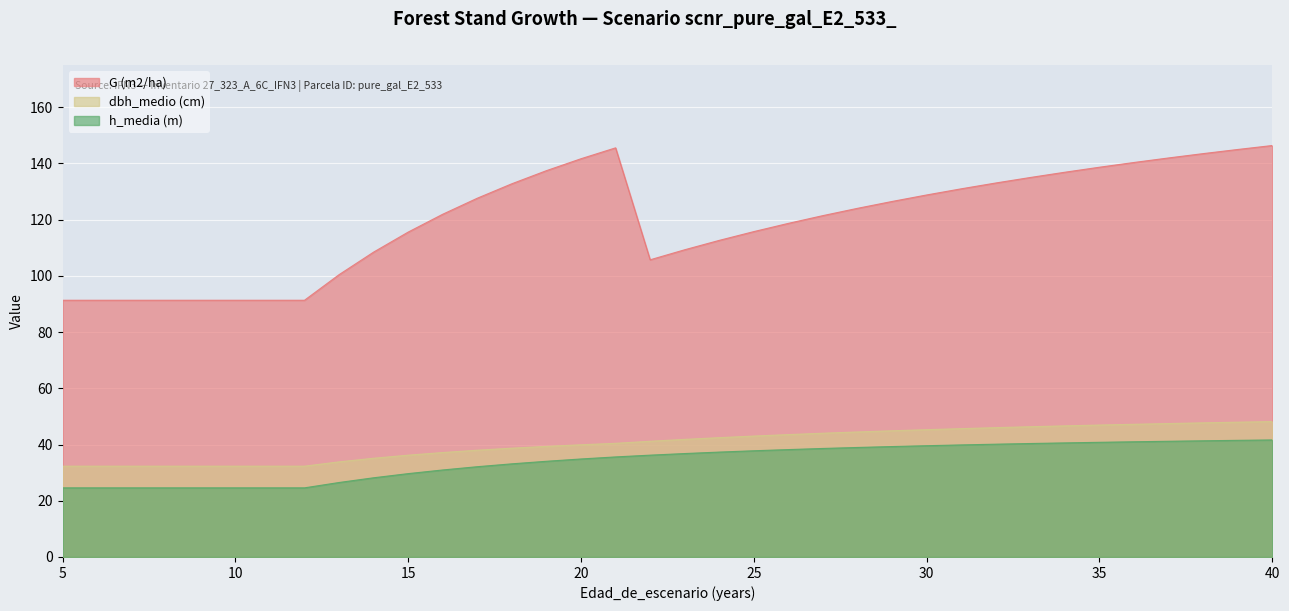

The value of dbh_medio (cm) at 39 is 48.0. True or false?

True